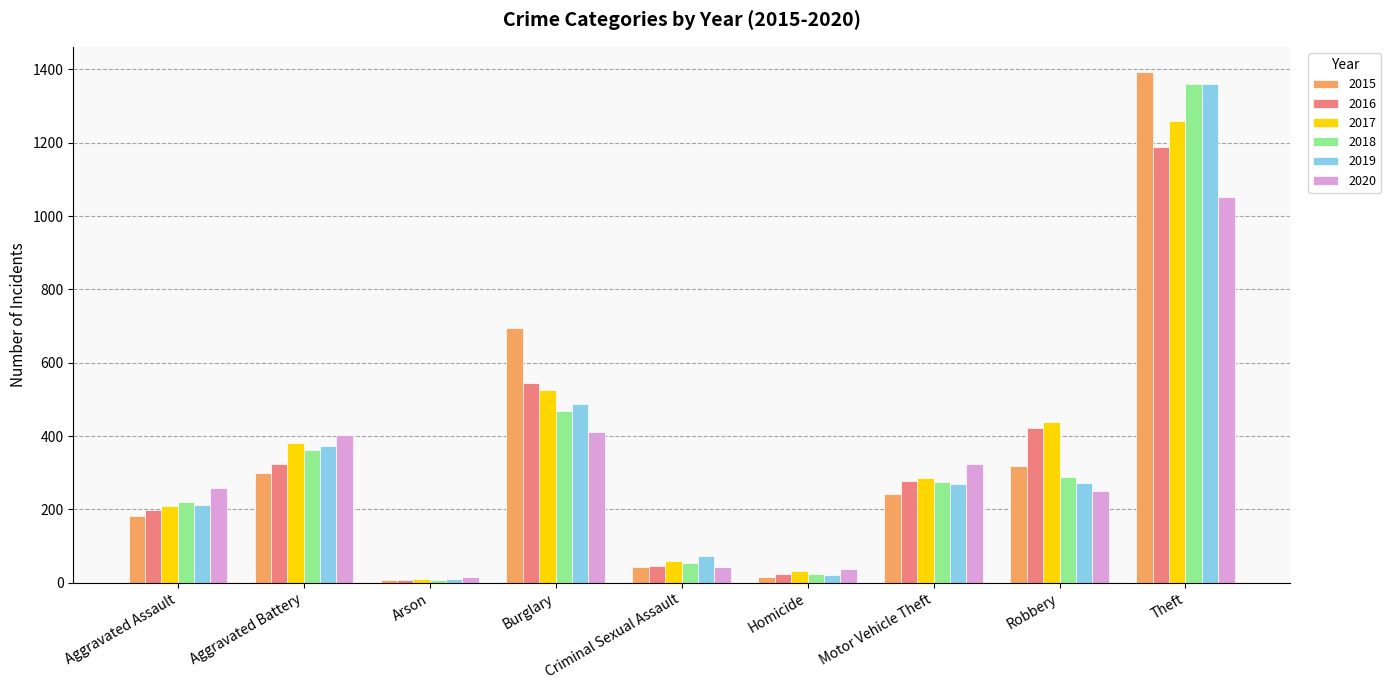

What is the label of the 6th bar from the left?

Homicide